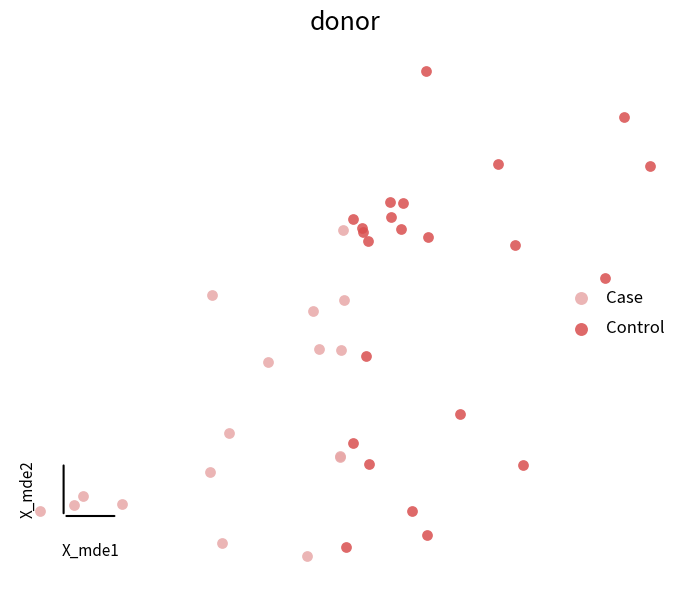

Which series contains the lowest Y value?

Case